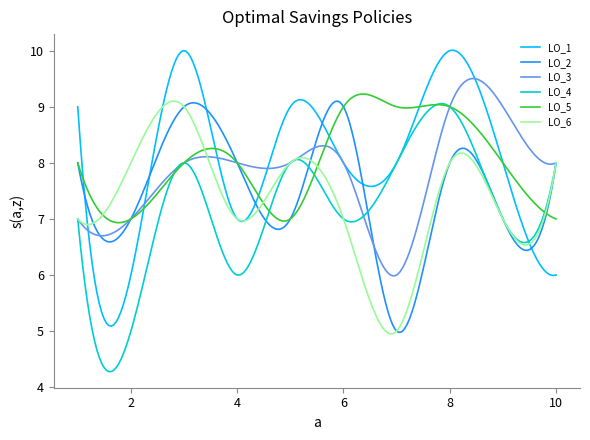

What is the highest value of the LO_2 series?

9.1